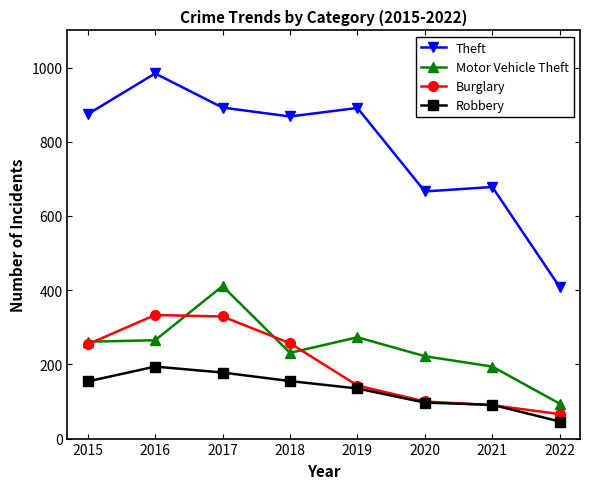

How many interior local valleys does the Theft series have?

2